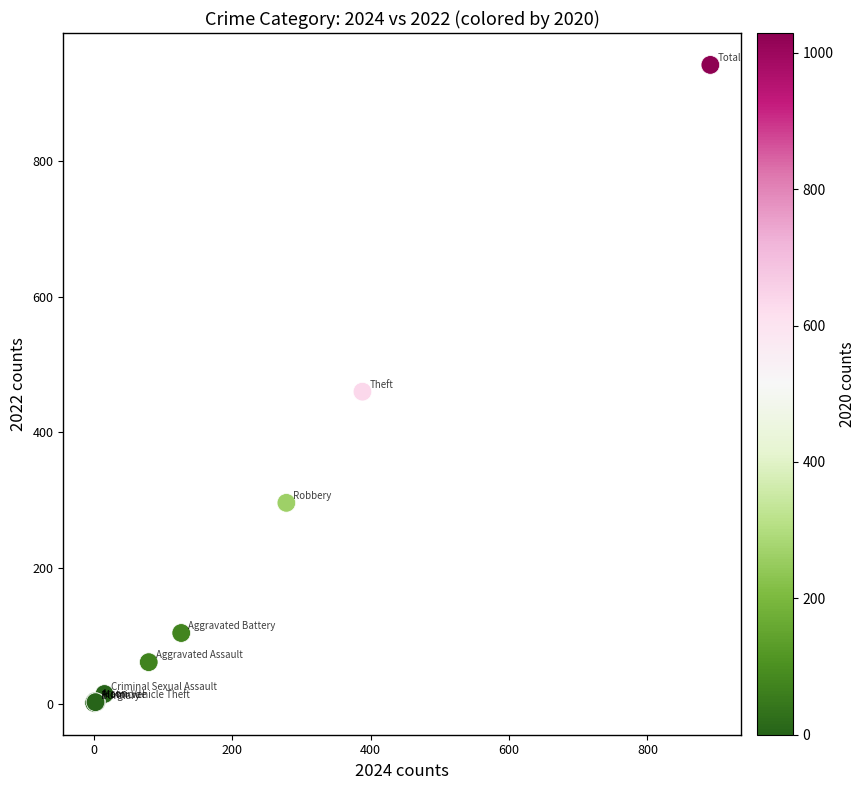

What Y value in the scatter plot is closest to 471?

460